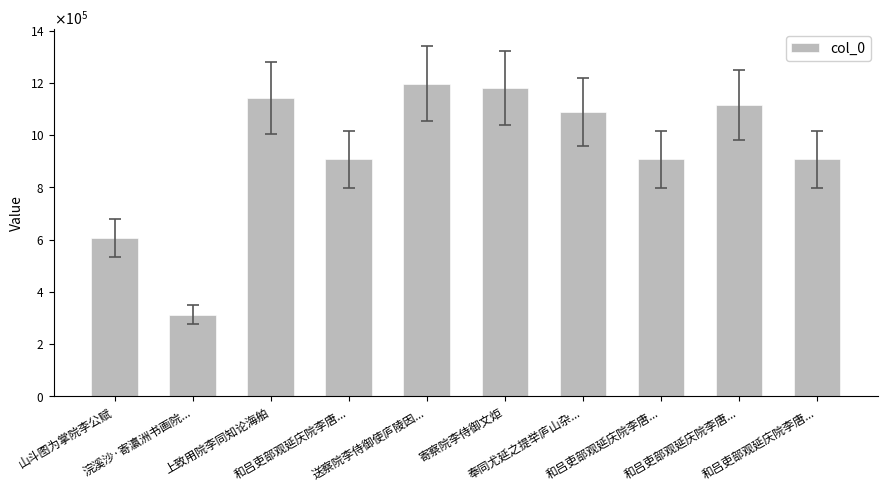

What is the value of the 5th bar from the left?

1195871